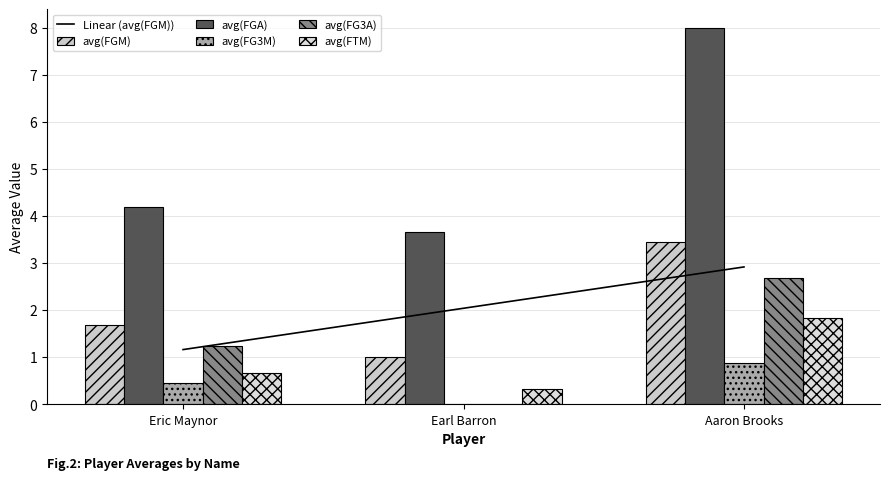

What is the label of the 3rd bar from the right?

Eric Maynor